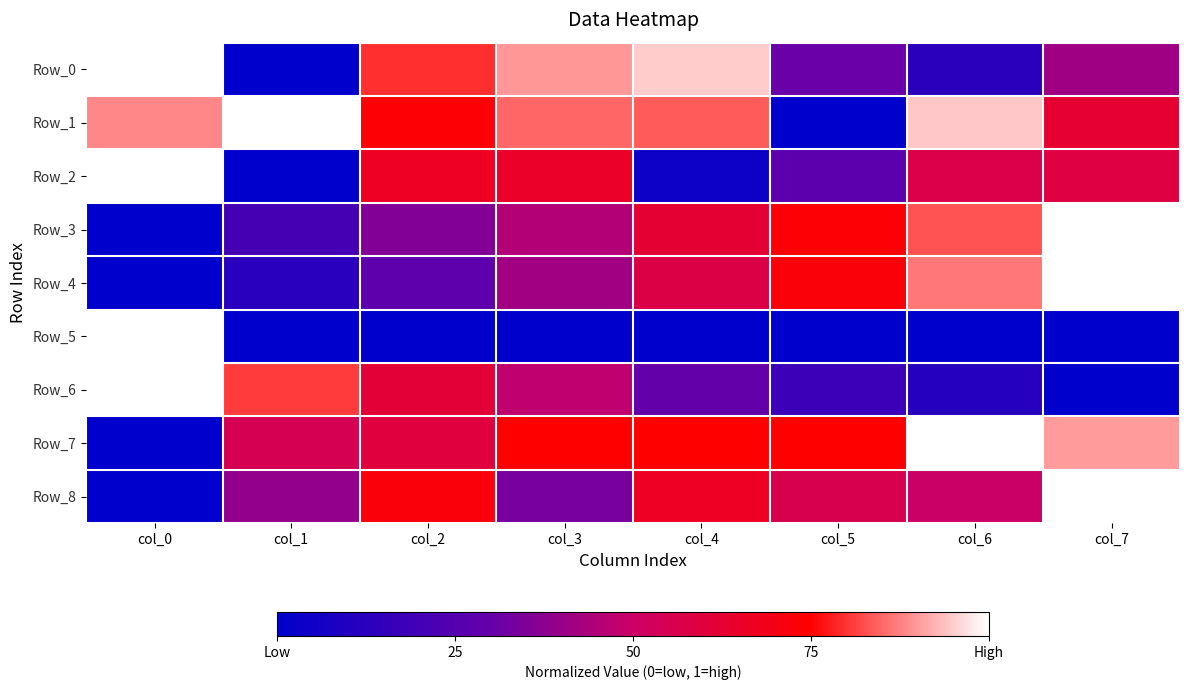

Which series has the largest total across all categories?

Row_1